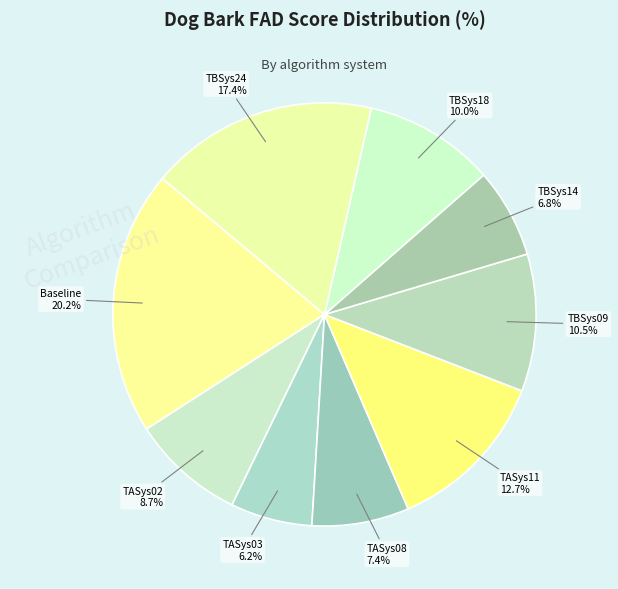

How many slices are in this pie chart?

9